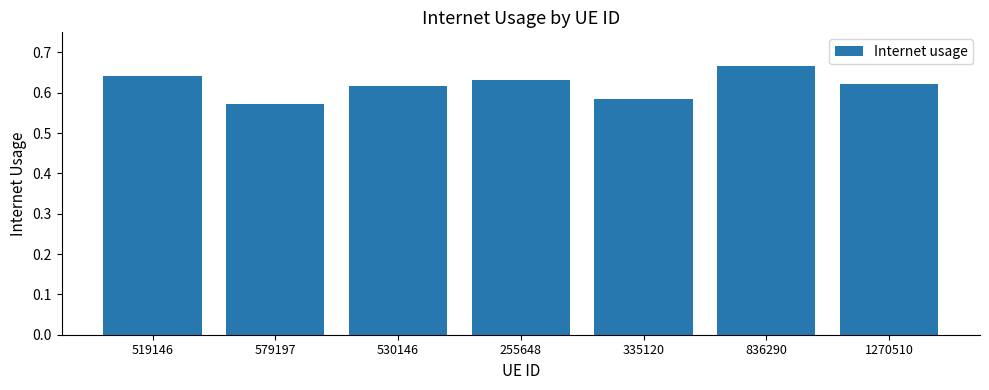

Between 579197 and 530146, which is larger?

530146